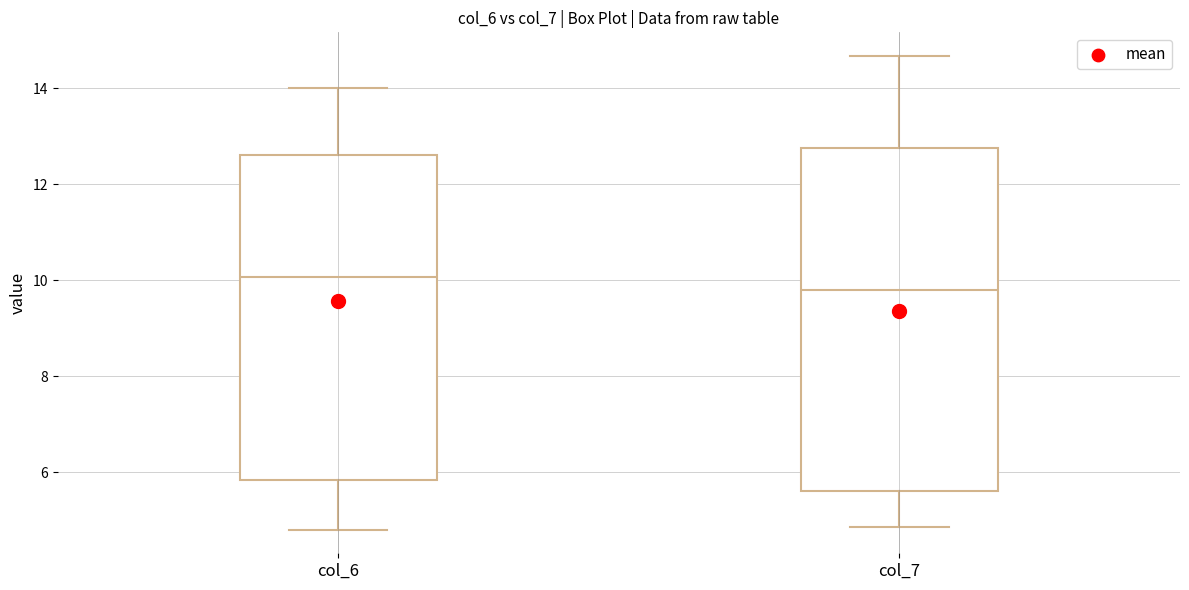

Where does the lower whisker of the box for col_7 end on the y-axis? The values are not printed on the chart, so give them approximately, as read against the axis.

4.8